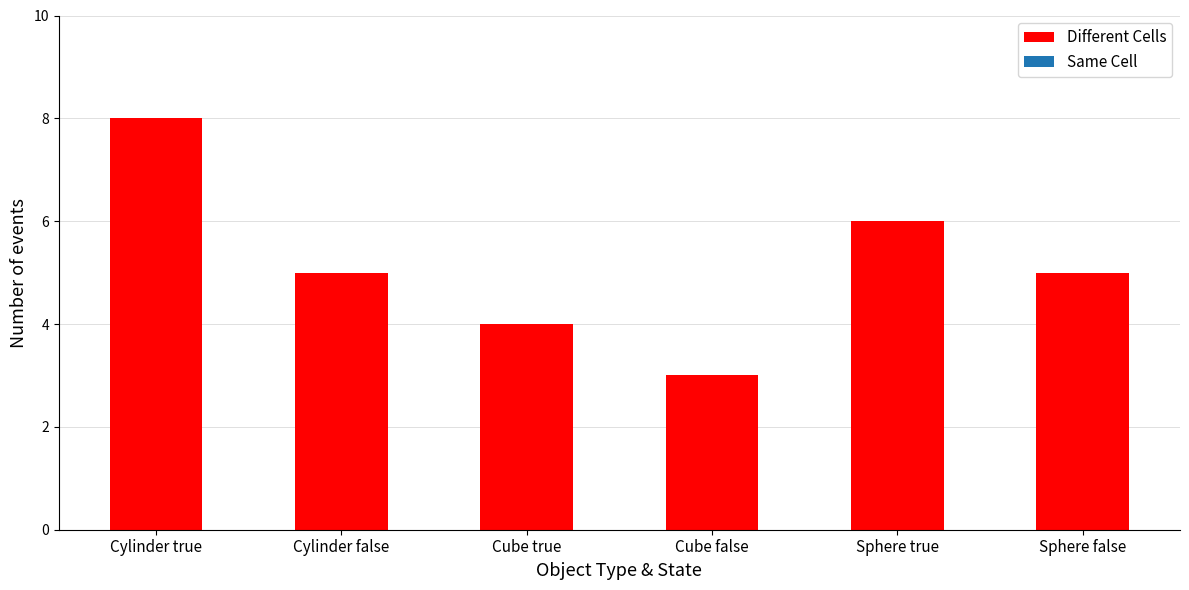

Is it true that the value at Cylinder true is 12?

False